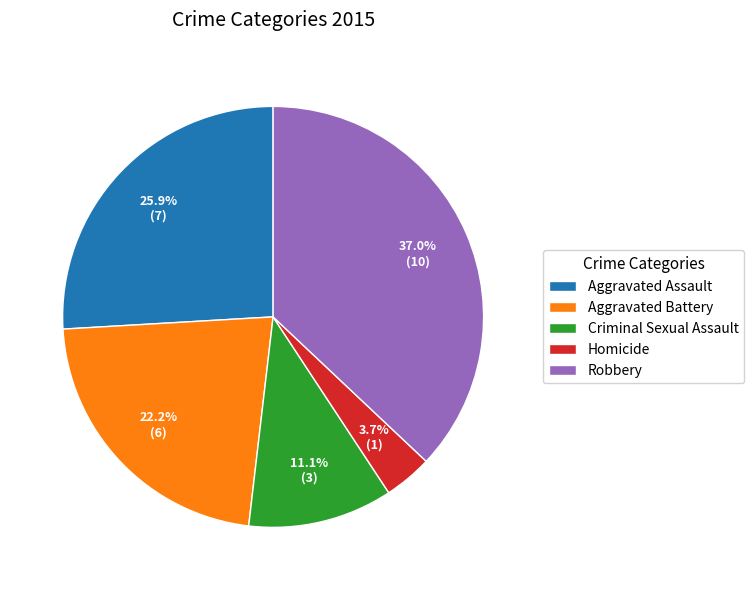

To the nearest percent, what is the difference between the largest and smallest slice percentages?

33%